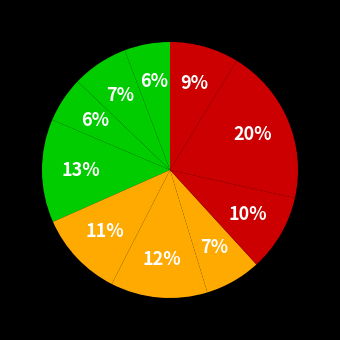

How many slices are in this pie chart?

10